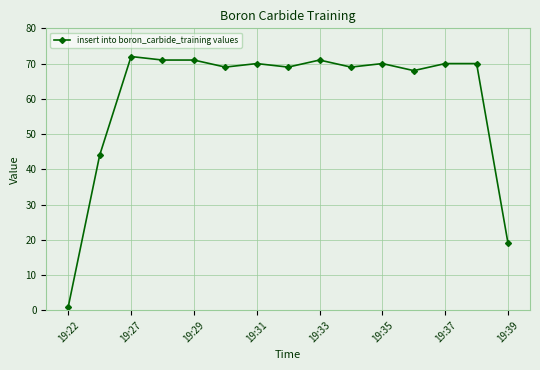

Reading right to left, transcribe all the data shown in this chart.

19	70	70	68	70	69	71	69	70	69	71	71	72	44	1